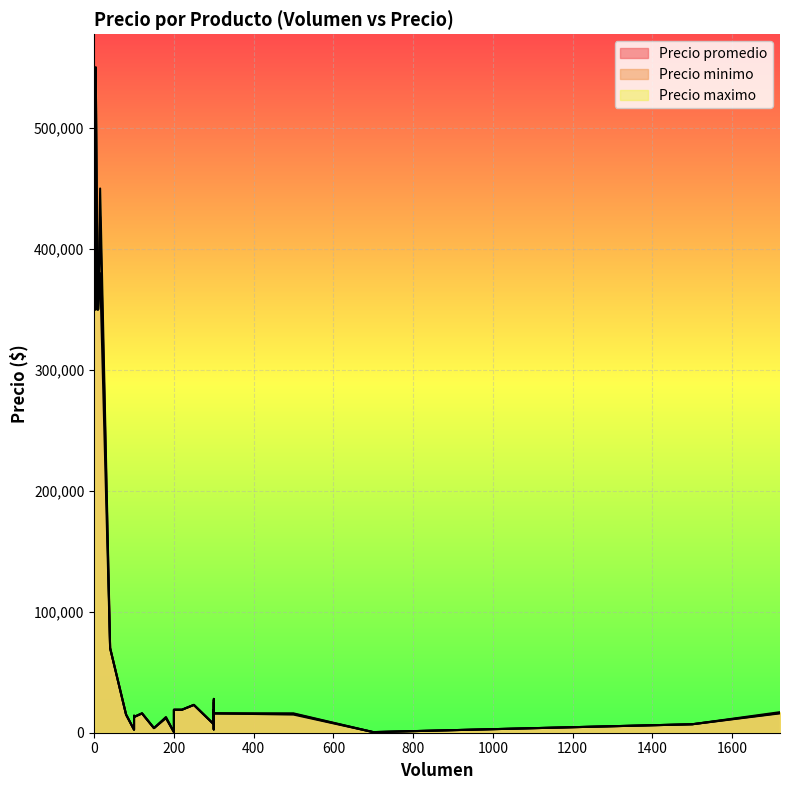

The value of Precio promedio at 500 is 21808. True or false?

False